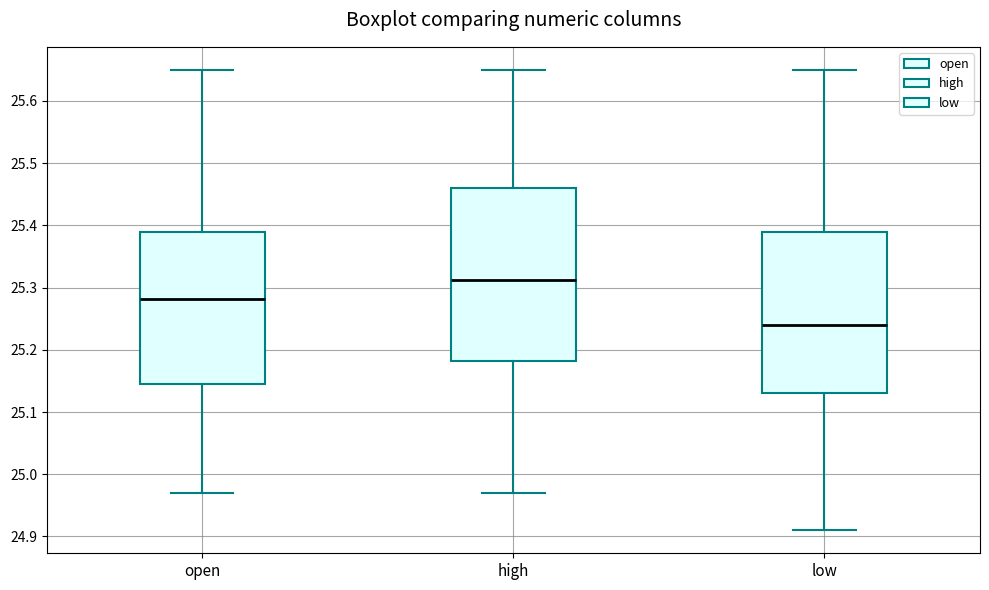

Reading left to right, transcribe this box plot: for each box, give where its median line is, the range the box spans, and where its two whiskers end, as read against the y-axis. The values are not printed on the chart, so give them approximately, as read against the axis.

open: median 25.28, box 25.15 to 25.39, whiskers 24.97 to 25.65
high: median 25.31, box 25.18 to 25.46, whiskers 24.97 to 25.65
low: median 25.24, box 25.13 to 25.39, whiskers 24.91 to 25.65